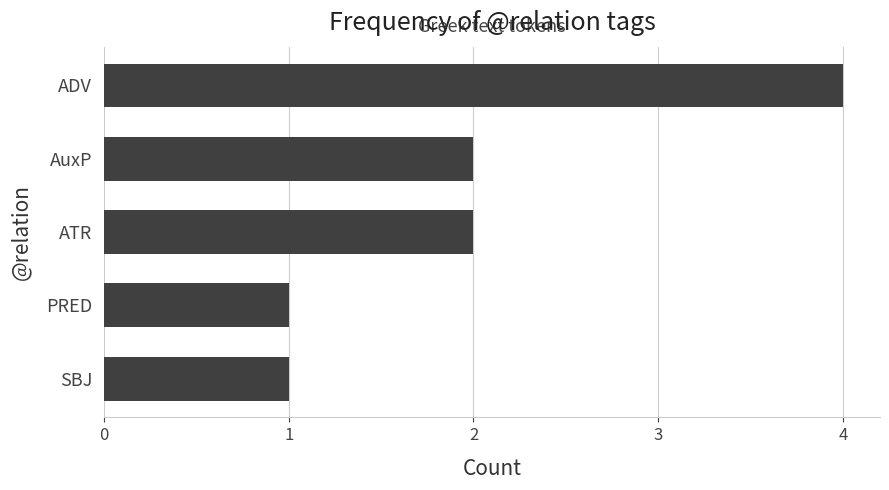

What is the maximum value shown in the chart?

4